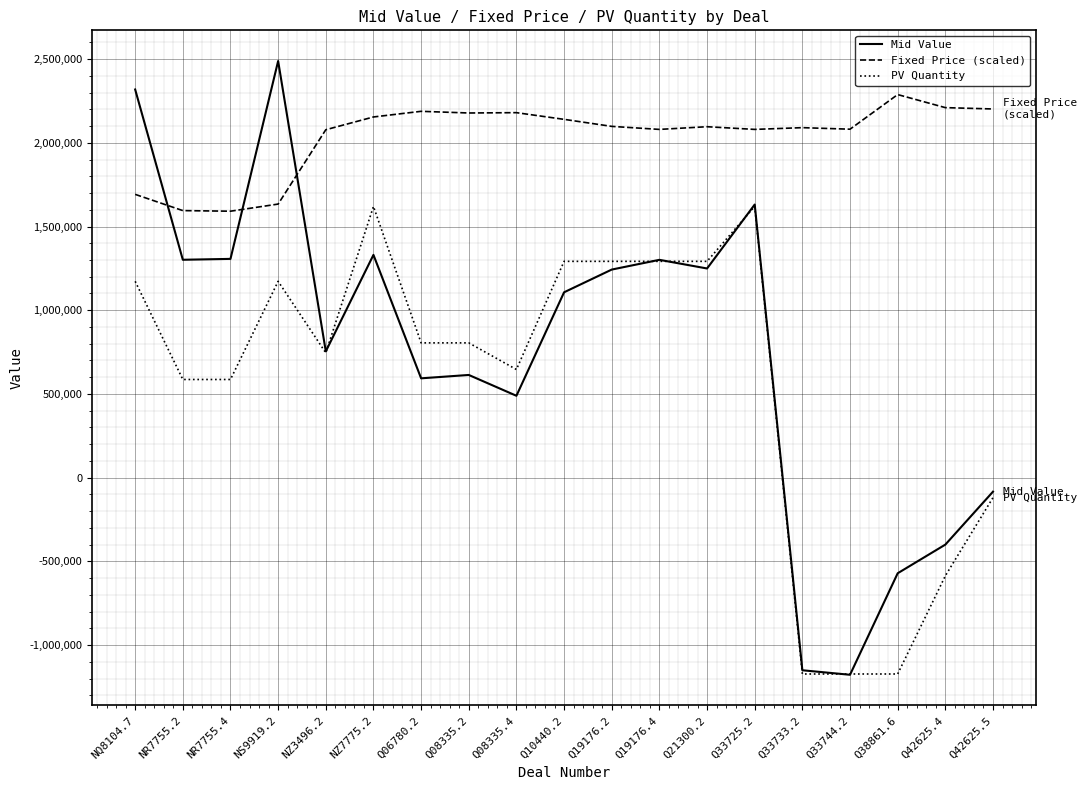

What is the total value across all series at NS9919.2?

5295051.6